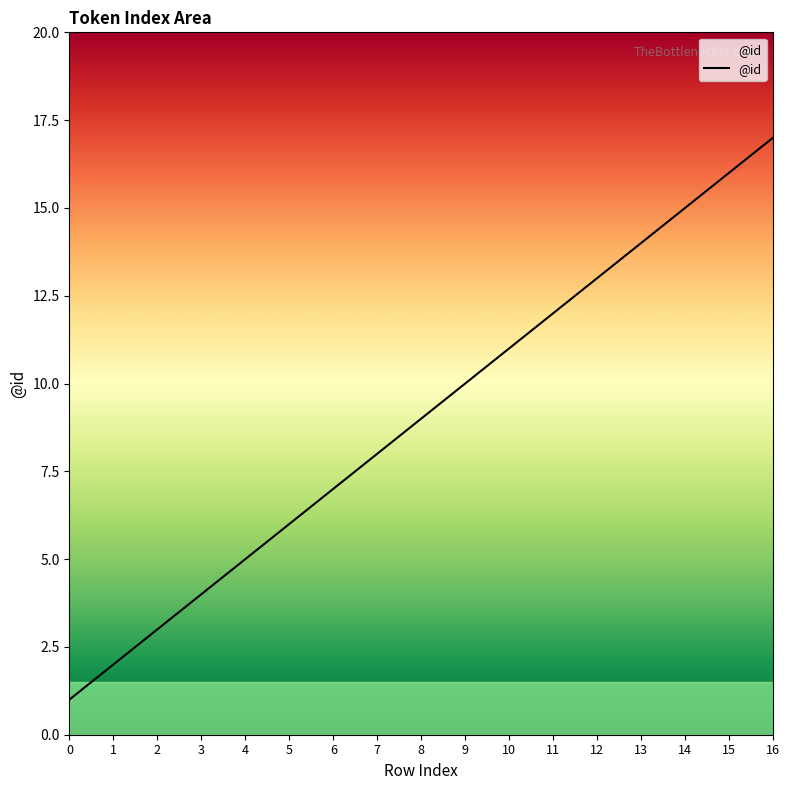

How many categories are shown in the chart?

17